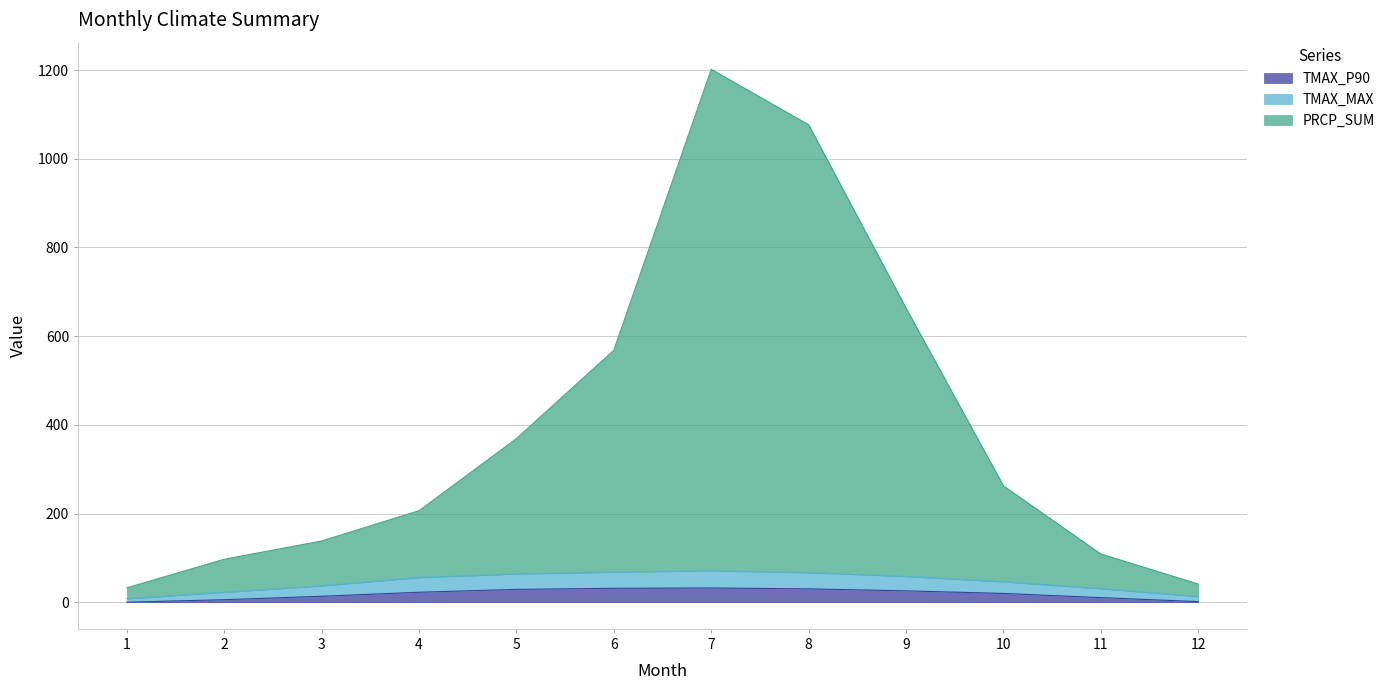

Does the chart display data point markers on the line(s)?

No